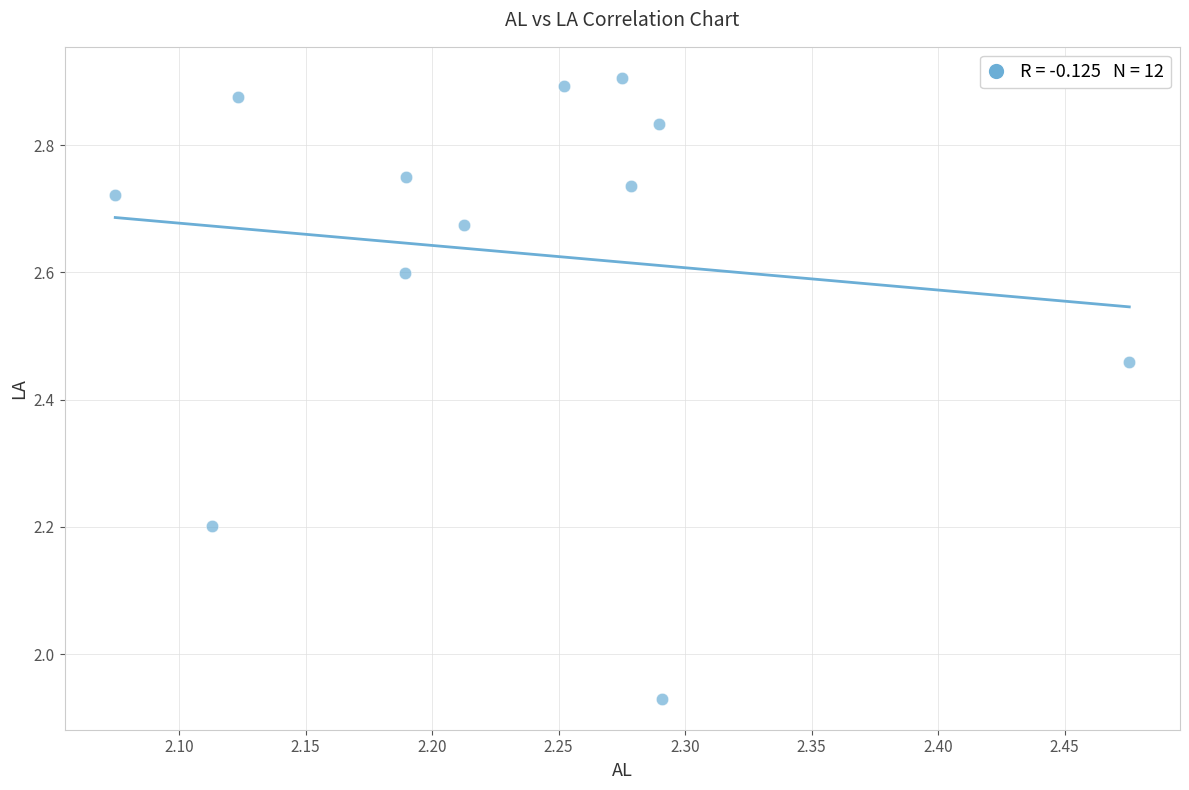

What is the range of X values (max minus min)?

0.4